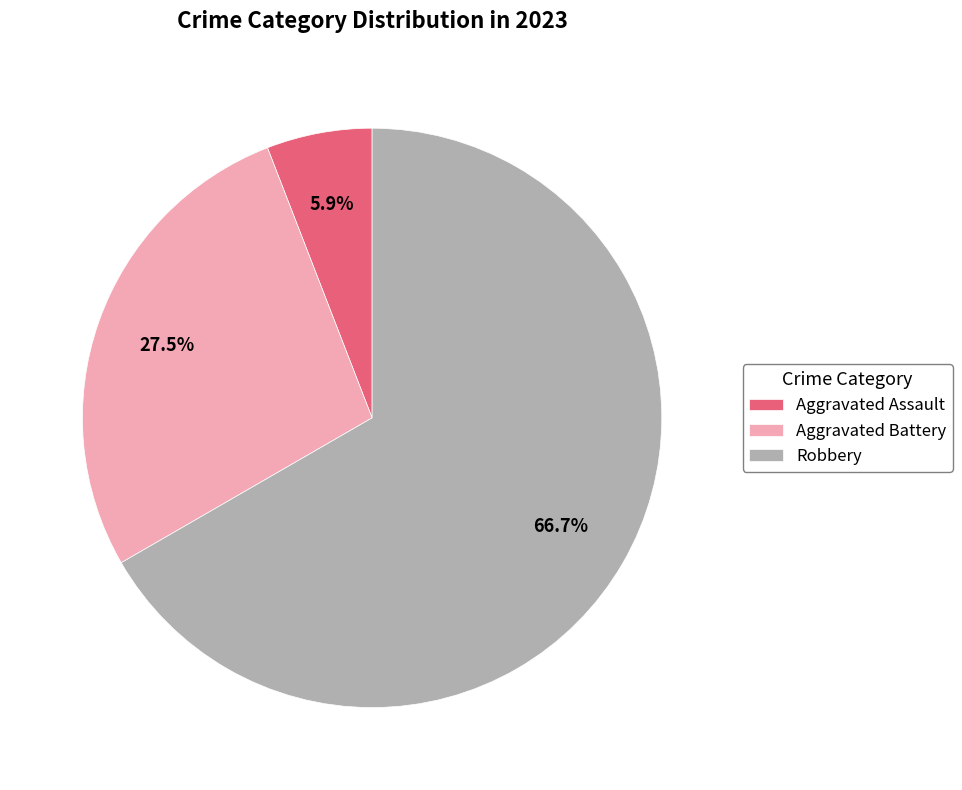

Which category has the smallest portion of the pie?

Aggravated Assault